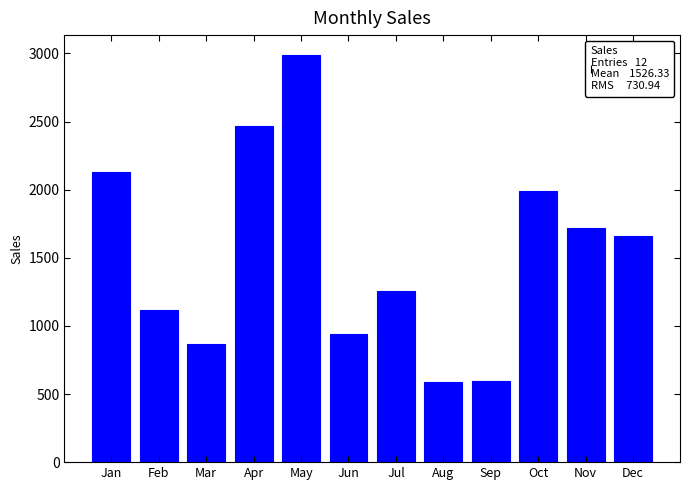

Between May and Aug, which is larger?

May